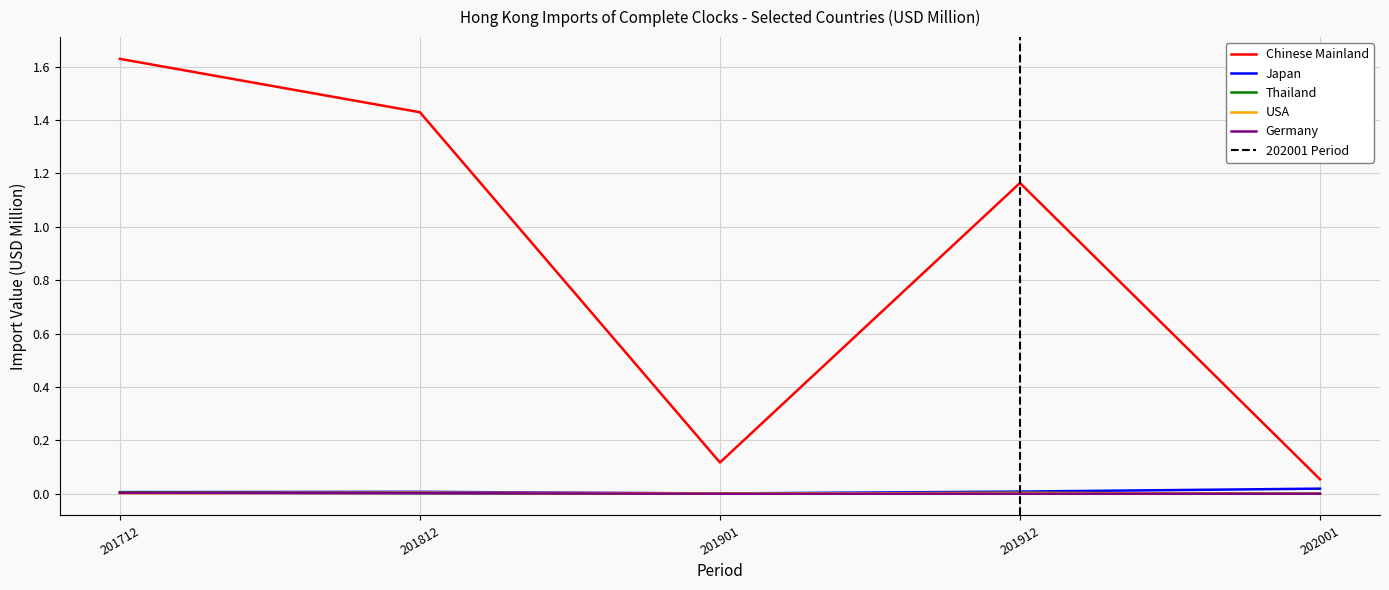

The value of USA at 202001 is 0.0. True or false?

False